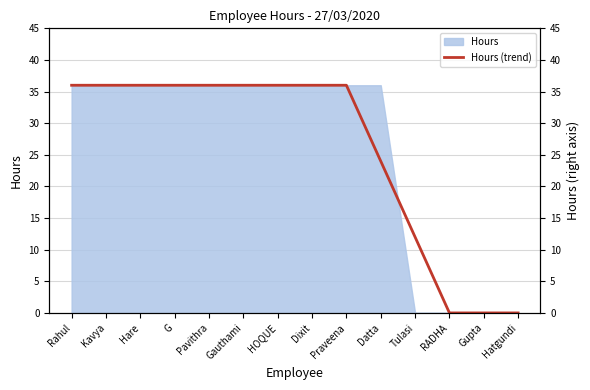

How many data points are less than 36?

5